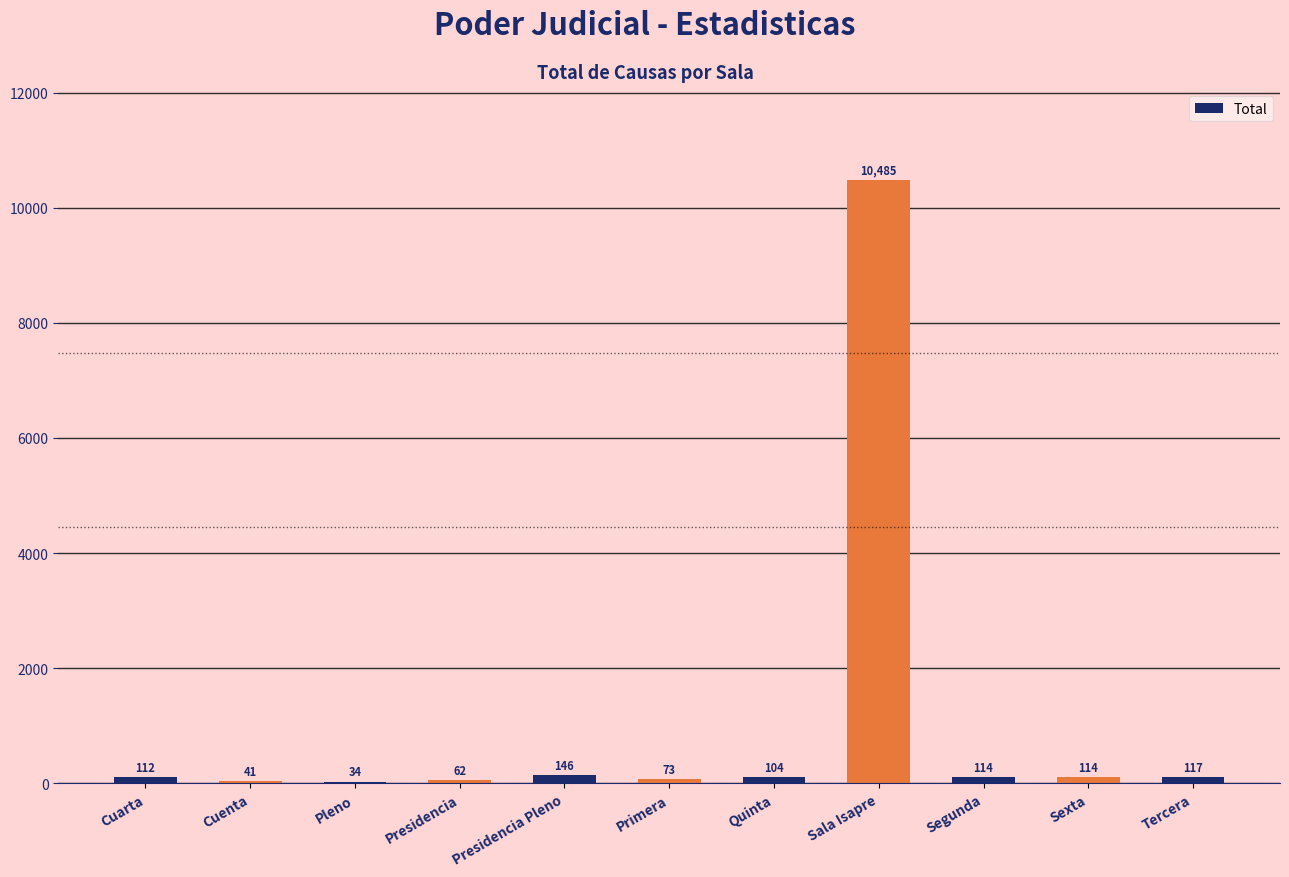

What is the sum of all values?

11402